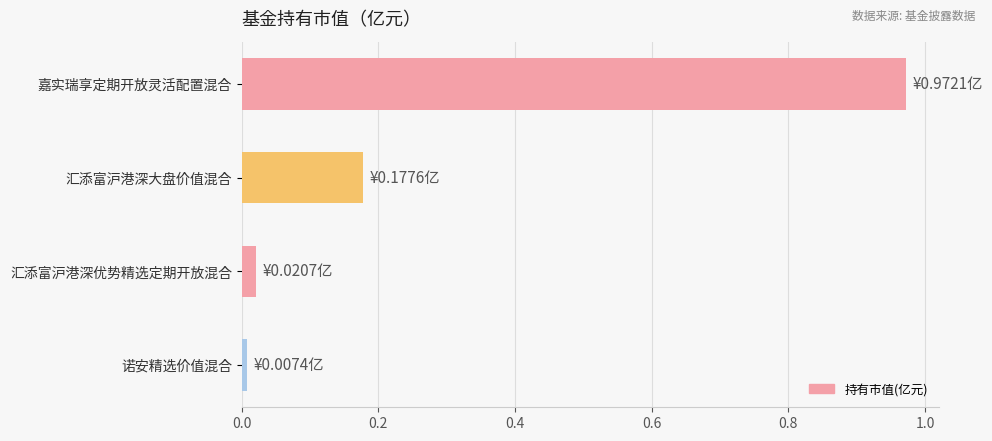

Are the bars grouped side by side (vs. stacked)?

No